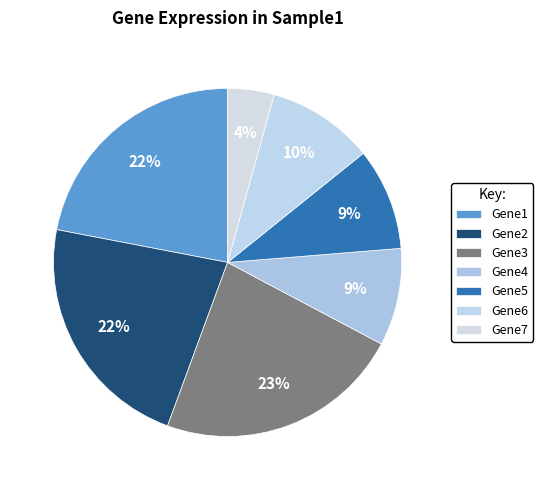

To the nearest percent, what portion does Gene3 represent?

23%